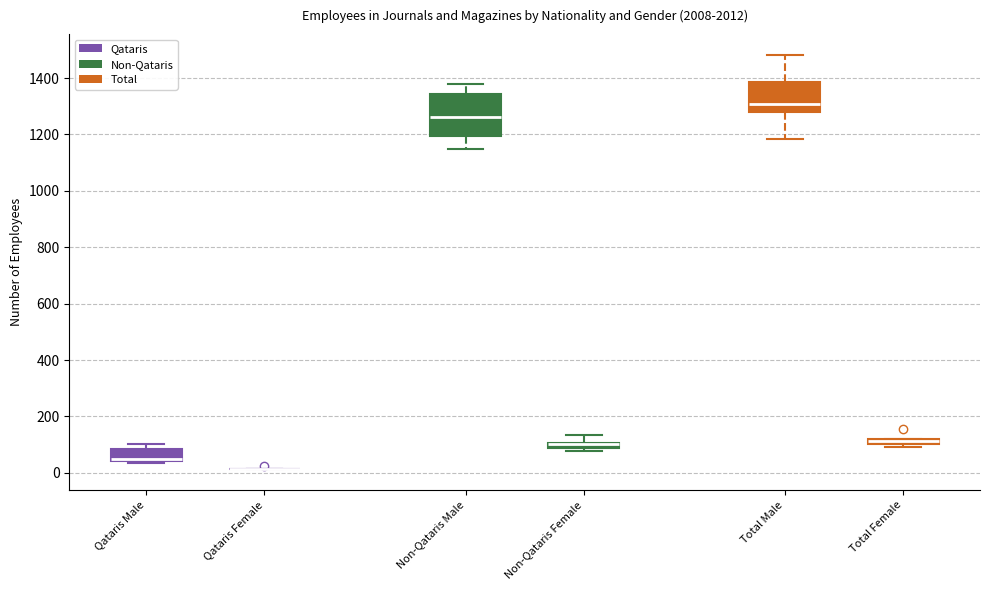

Which box is the tallest, from its lower edge to its upper edge?

Non-Qataris Male